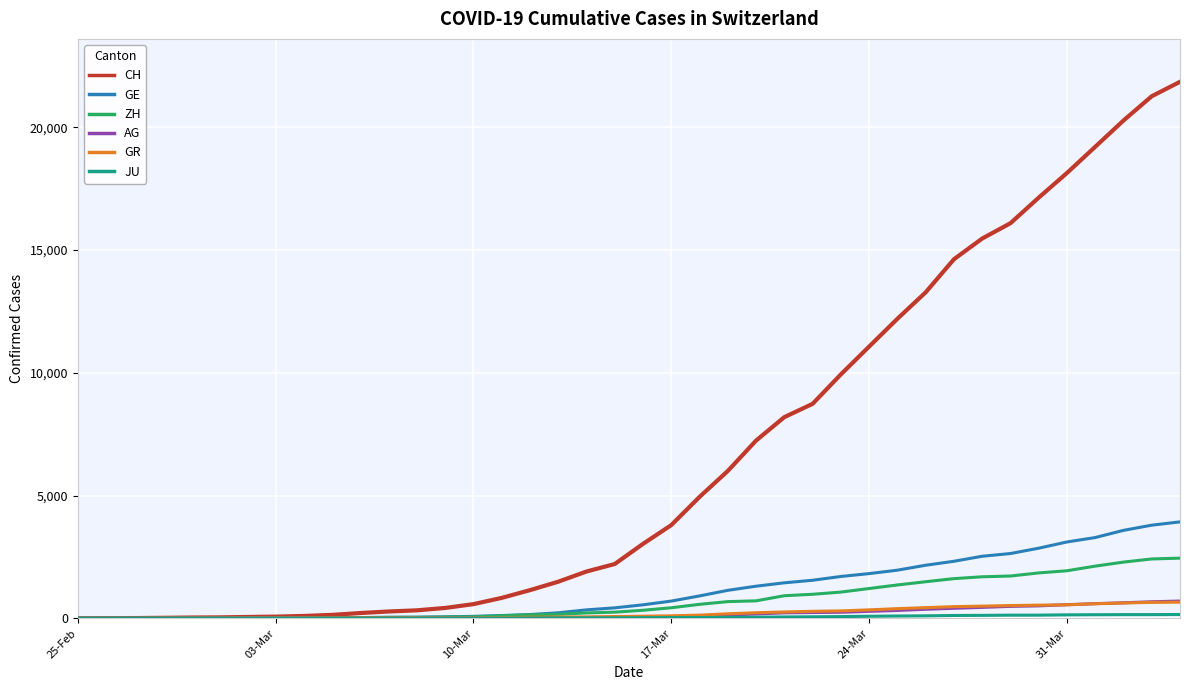

What is the maximum value shown in the chart?

21855